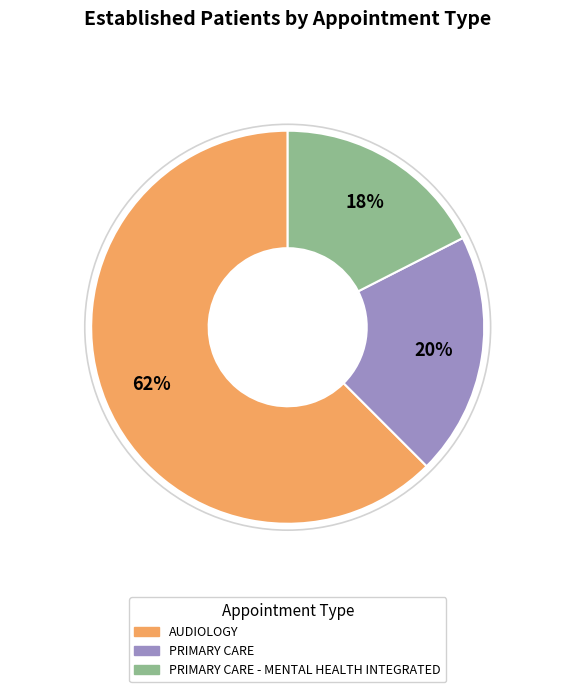

Does any single category account for the majority?

Yes